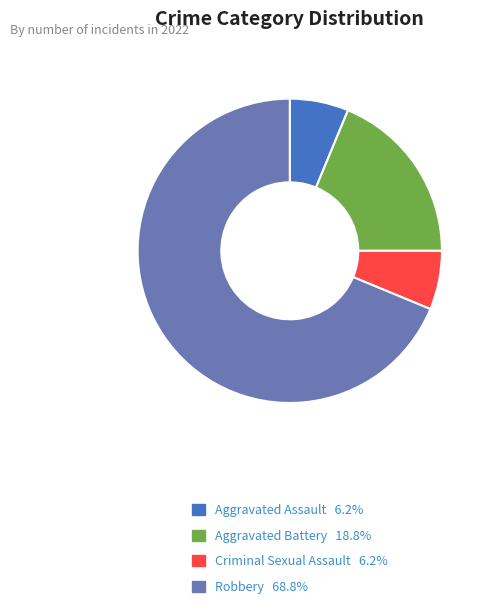

Which slice is the largest?

Robbery